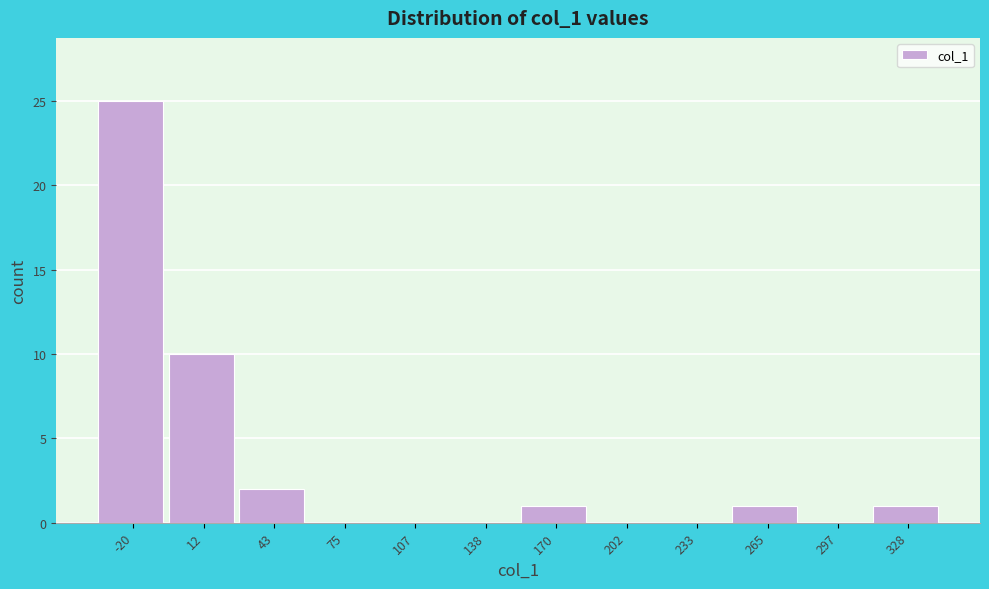

Reading left to right, extract all data points from this chart.

-20=25	12=10	43=2	75=0	107=0	138=0	170=1	202=0	233=0	265=1	297=0	328=1